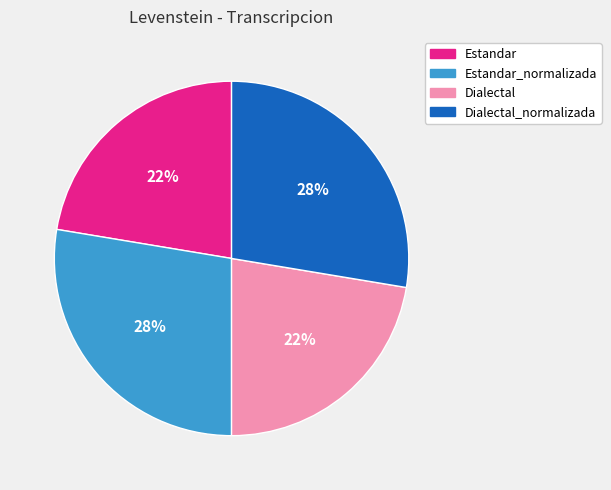

To the nearest percent, what is the average slice percentage?

25%